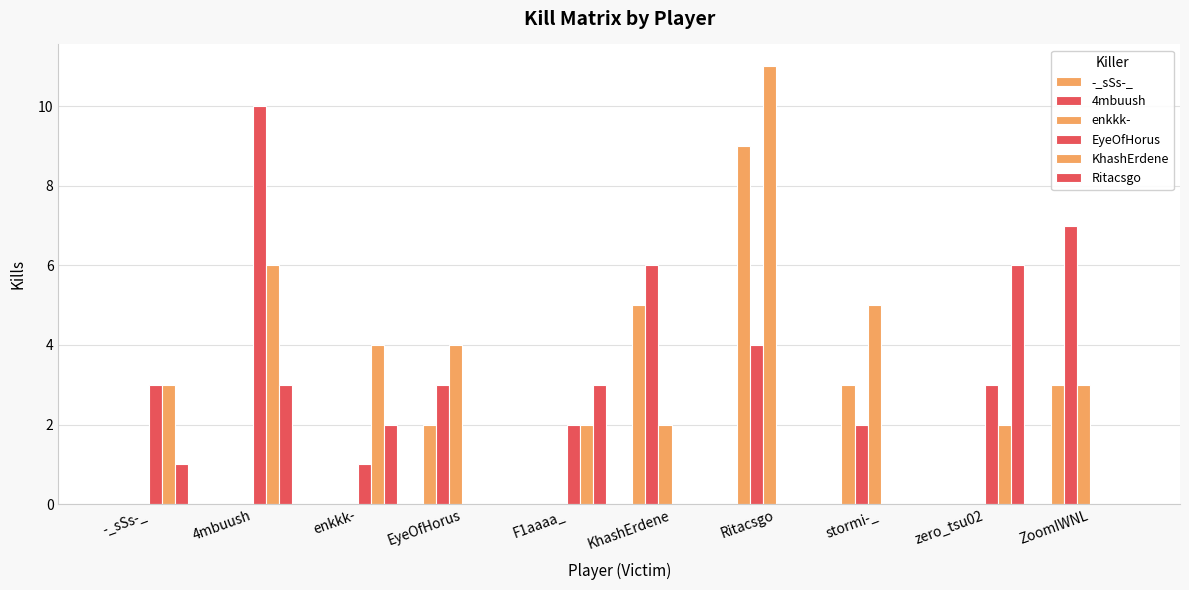

At which label is Ritacsgo closest to 3?

4mbuush